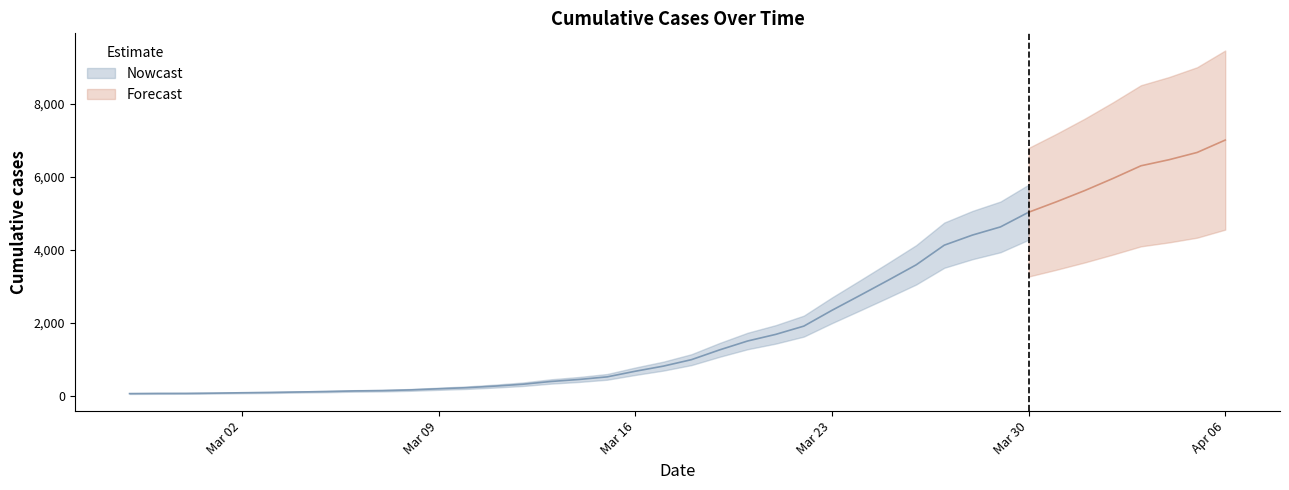

Rank the categories by value from highest to lowest.

2020-04-06, 2020-04-05, 2020-04-04, 2020-04-03, 2020-04-02, 2020-04-01, 2020-03-31, 2020-03-30, 2020-03-29, 2020-03-28, 2020-03-27, 2020-03-26, 2020-03-25, 2020-03-24, 2020-03-23, 2020-03-22, 2020-03-21, 2020-03-20, 2020-03-19, 2020-03-18, 2020-03-17, 2020-03-16, 2020-03-15, 2020-03-14, 2020-03-13, 2020-03-12, 2020-03-11, 2020-03-10, 2020-03-09, 2020-03-08, 2020-03-07, 2020-03-06, 2020-03-05, 2020-03-04, 2020-03-03, 2020-03-02, 2020-03-01, 2020-02-29, 2020-02-28, 2020-02-27